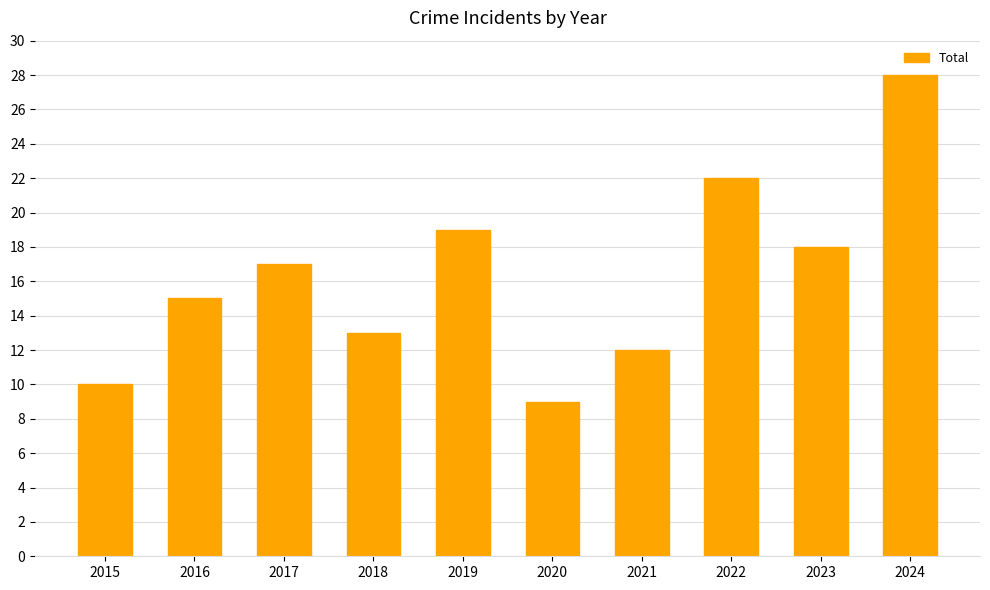

Reading left to right, list all the values displayed in this chart.

2015=10	2016=15	2017=17	2018=13	2019=19	2020=9	2021=12	2022=22	2023=18	2024=28